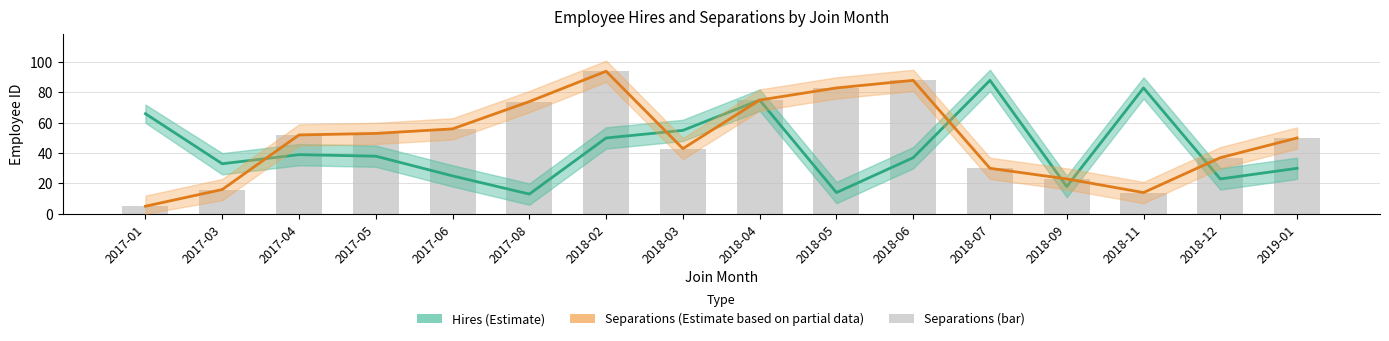

Is the value of Hires (Estimate) at 2018-02 greater than the value of Separations (Estimate based on partial data) at 2018-04?

No